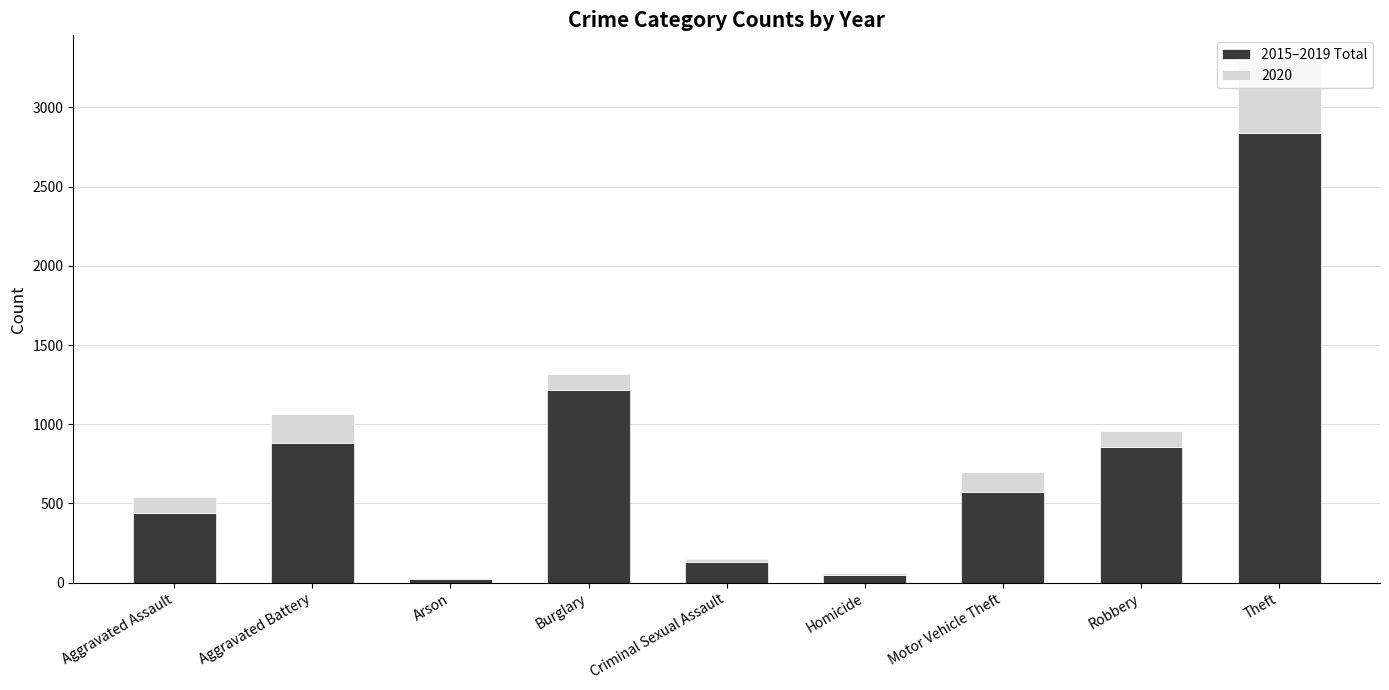

What is the sum of all 2015–2019 Total values?

7006